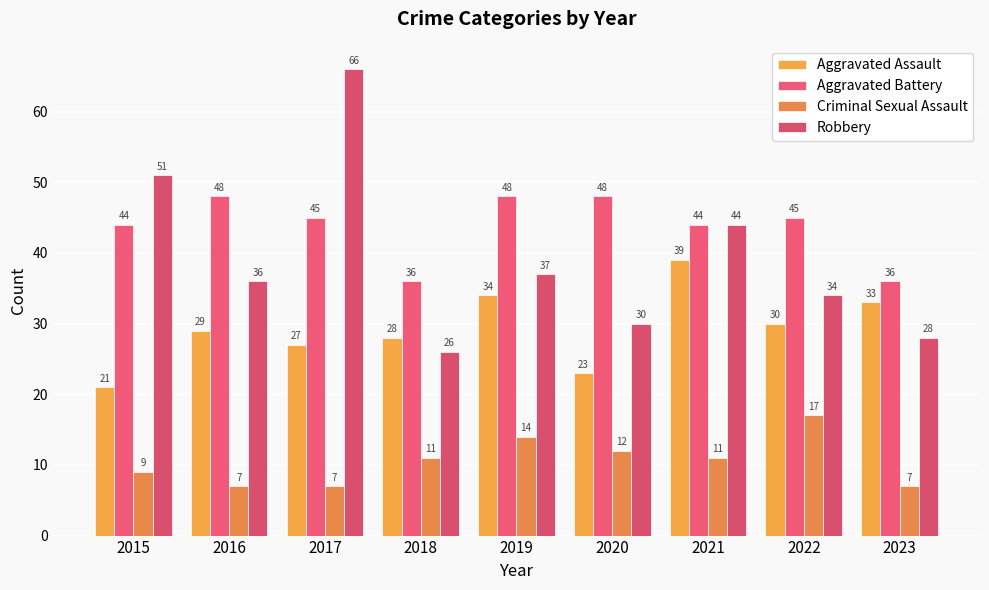

Reading left to right, what are all the values shown in this chart?

Aggravated Assault: 21	29	27	28	34	23	39	30	33
Aggravated Battery: 44	48	45	36	48	48	44	45	36
Criminal Sexual Assault: 9	7	7	11	14	12	11	17	7
Robbery: 51	36	66	26	37	30	44	34	28